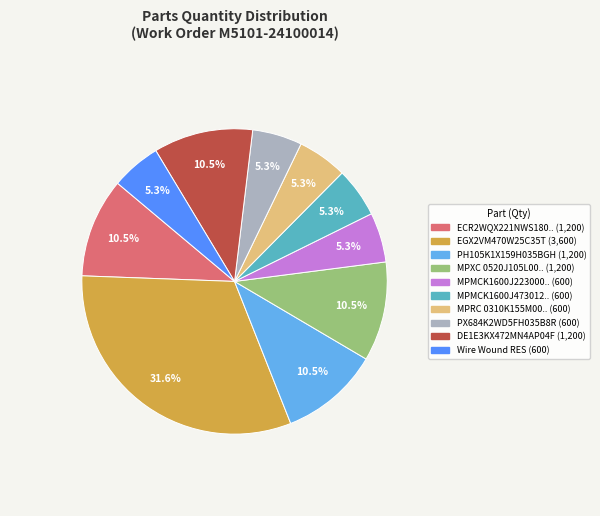

Does any single category account for the majority?

No